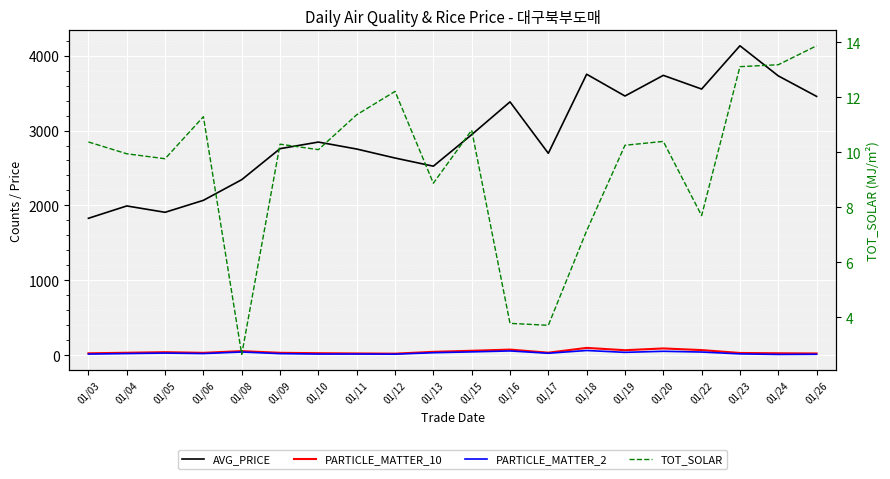

What is the sum of all TOT_SOLAR values?

190.9